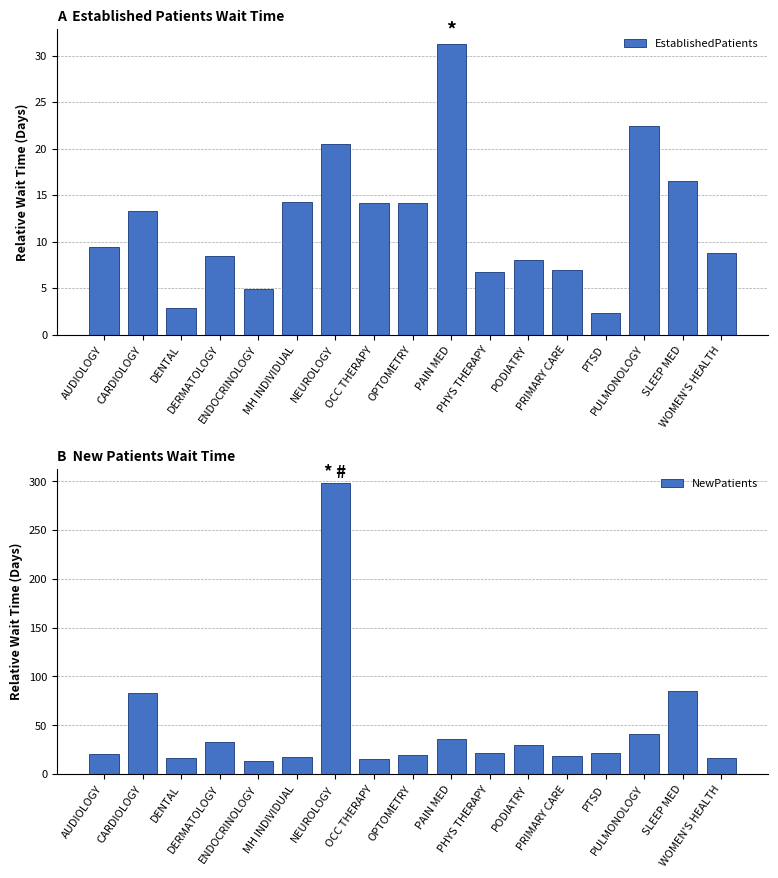

Reading right to left, list all the values displayed in this chart.

EstablishedPatients: WOMEN'S HEALTH=8.8	SLEEP MED=16.5	PULMONOLOGY=22.4	PTSD=2.3	PRIMARY CARE=6.9	PODIATRY=8.0	PHYS THERAPY=6.7	PAIN MED=31.3	OPTOMETRY=14.1	OCC THERAPY=14.2	NEUROLOGY=20.5	MH INDIVIDUAL=14.3	ENDOCRINOLOGY=4.9	DERMATOLOGY=8.4	DENTAL=2.8	CARDIOLOGY=13.3	AUDIOLOGY=9.4
NewPatients: WOMEN'S HEALTH=17.0	SLEEP MED=84.8	PULMONOLOGY=41.0	PTSD=22.0	PRIMARY CARE=18.2	PODIATRY=29.5	PHYS THERAPY=21.4	PAIN MED=36.0	OPTOMETRY=19.4	OCC THERAPY=15.4	NEUROLOGY=298.1	MH INDIVIDUAL=17.5	ENDOCRINOLOGY=13.0	DERMATOLOGY=32.4	DENTAL=16.6	CARDIOLOGY=83.3	AUDIOLOGY=21.1